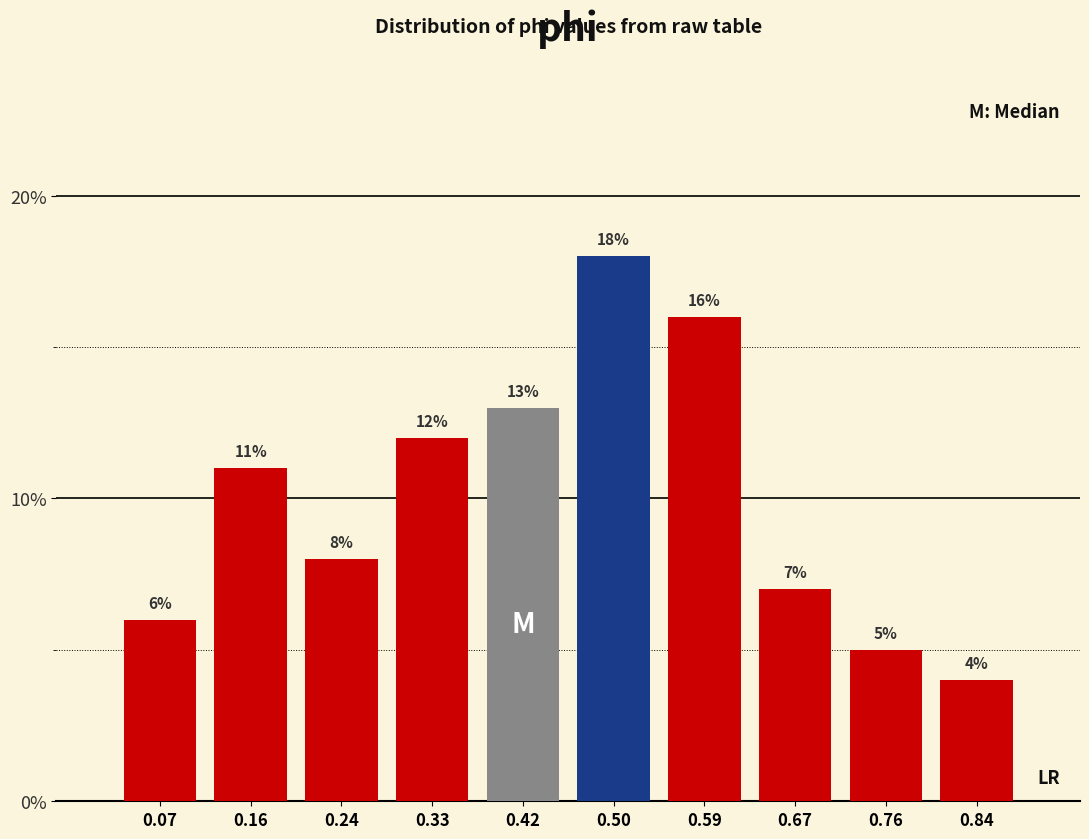

Reading left to right, transcribe this chart: for each bar, give the range it covers on the x-axis and its height. The bar edges are not printed on the chart, so give them approximately, as read against the axis.

0.03 to 0.12: 6
0.12 to 0.20: 11
0.20 to 0.29: 8
0.29 to 0.37: 12
0.37 to 0.46: 13
0.46 to 0.54: 18
0.54 to 0.63: 16
0.63 to 0.71: 7
0.71 to 0.80: 5
0.80 to 0.88: 4